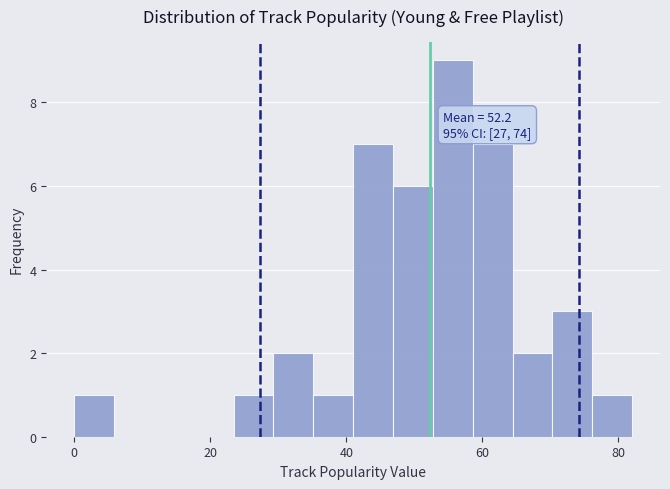

Around what value on the x-axis is the tallest bar? Give the approximate position of its centre, as read against the axis.

56